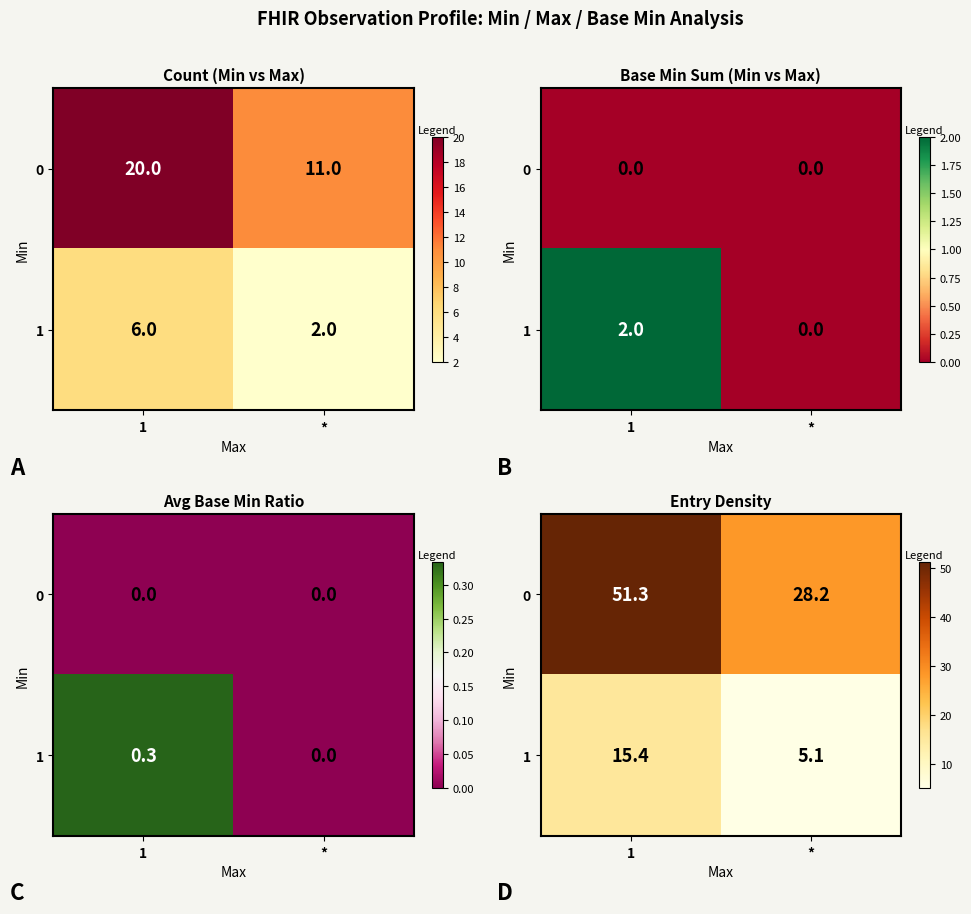

Rank the categories by 0 value from highest to lowest.

1, *